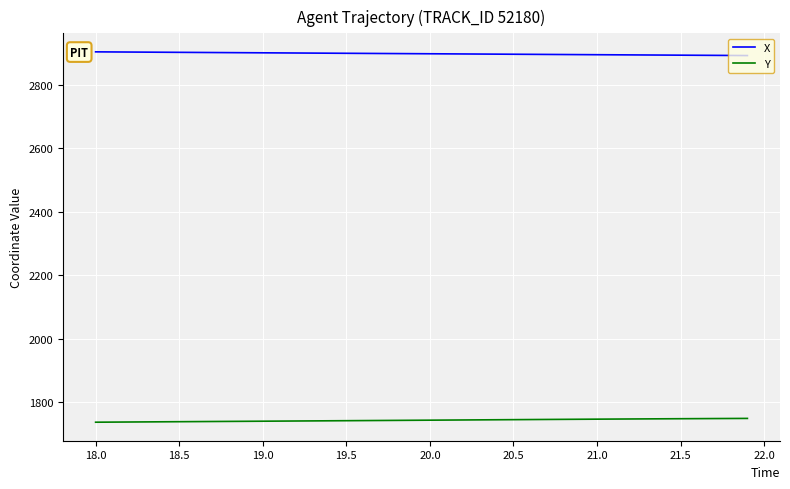

What is the smallest value displayed?

1737.5